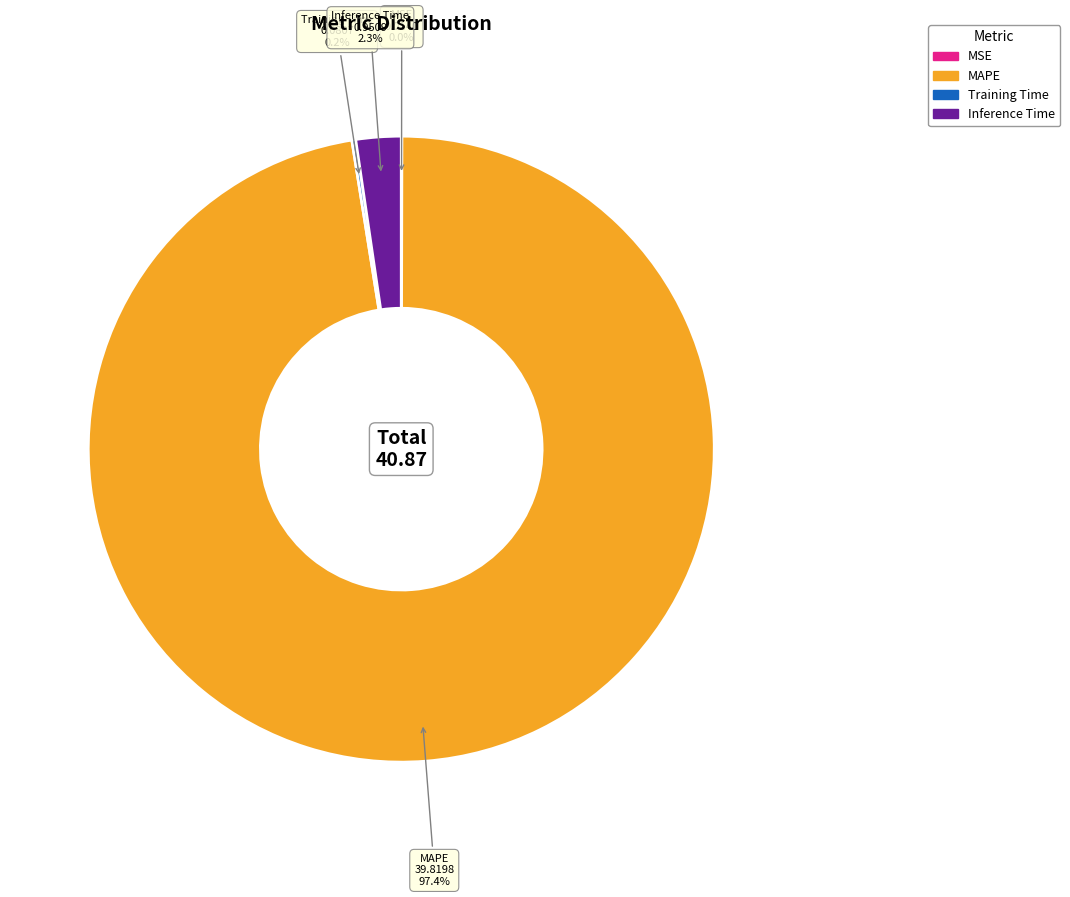

Is there a majority slice in this chart?

Yes